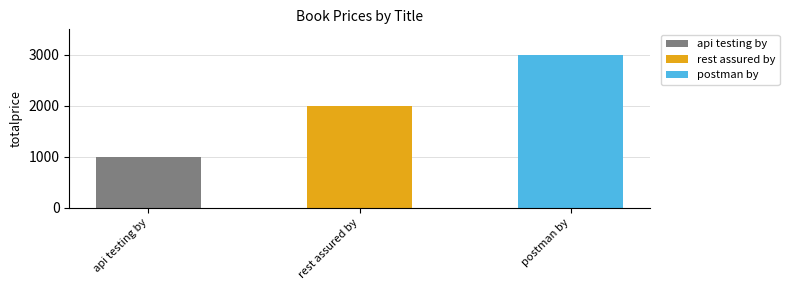

What is the approximate value at postman by, to the nearest 100?

3000